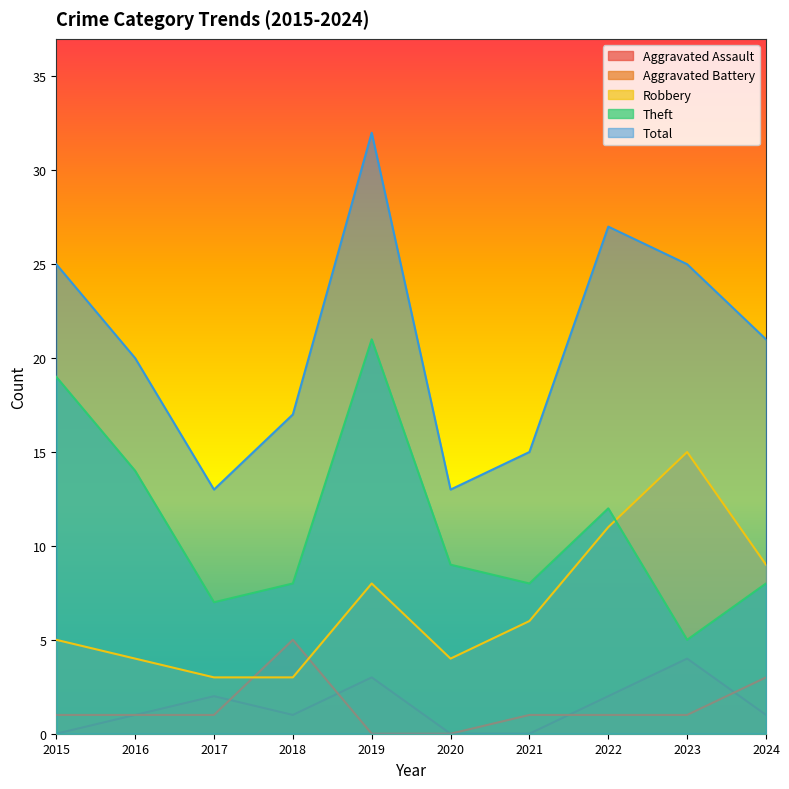

Is the value of Total at 2021 greater than the value of Robbery at 2021?

Yes